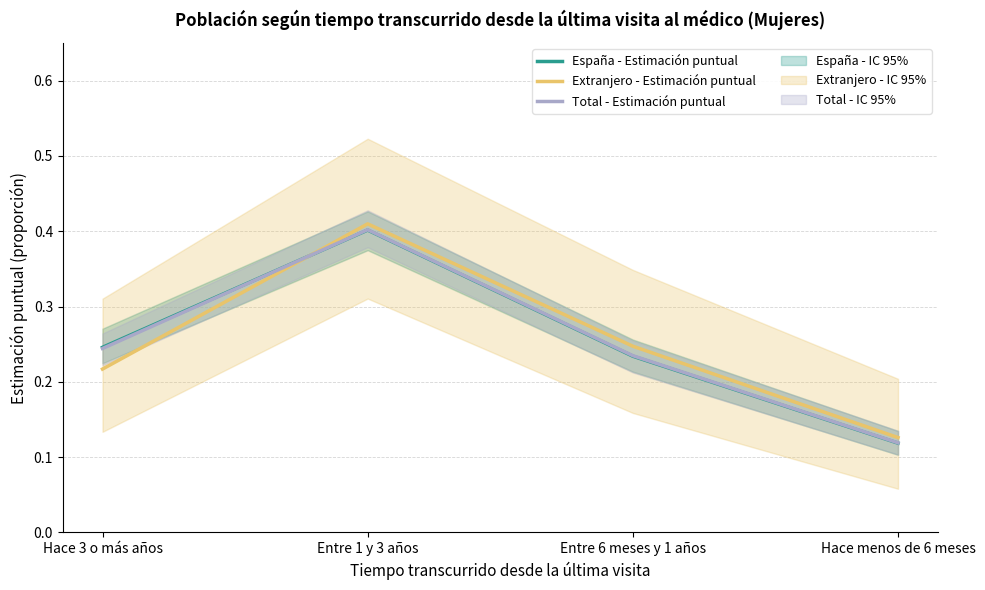

At which category is the sum across all series the highest?

Entre 1 y 3 años